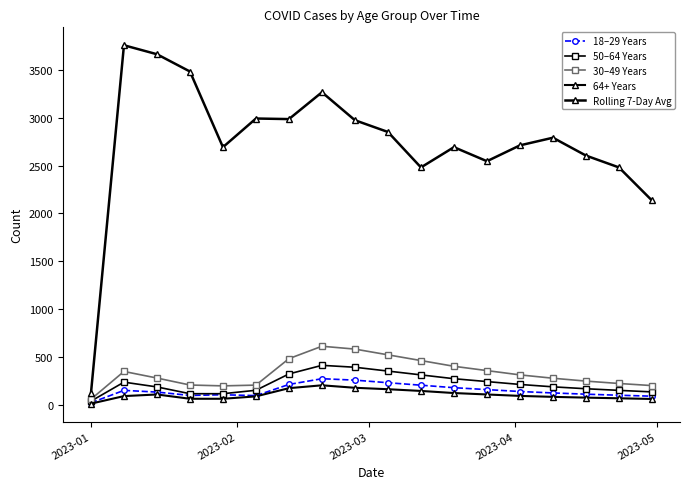

Reading left to right, transcribe all the data shown in this chart.

18–29 Years: 18	148	130	95	102	93	210	270	255	228	202	176	156	136	121	108	97	87
50–64 Years: 35	234	184	113	113	149	320	410	390	350	310	270	240	210	185	165	148	132
30–49 Years: 55	346	277	204	195	203	480	610	580	520	460	400	355	310	275	245	220	198
64+ Years: 9	88	105	60	60	85	171	201	175	160	142	120	105	90	80	72	65	58
Rolling 7-Day Avg: 117	3761	3667	3486	2694	2994	2988	3269	2976	2853	2482	2694	2547	2713	2793	2606	2482	2136